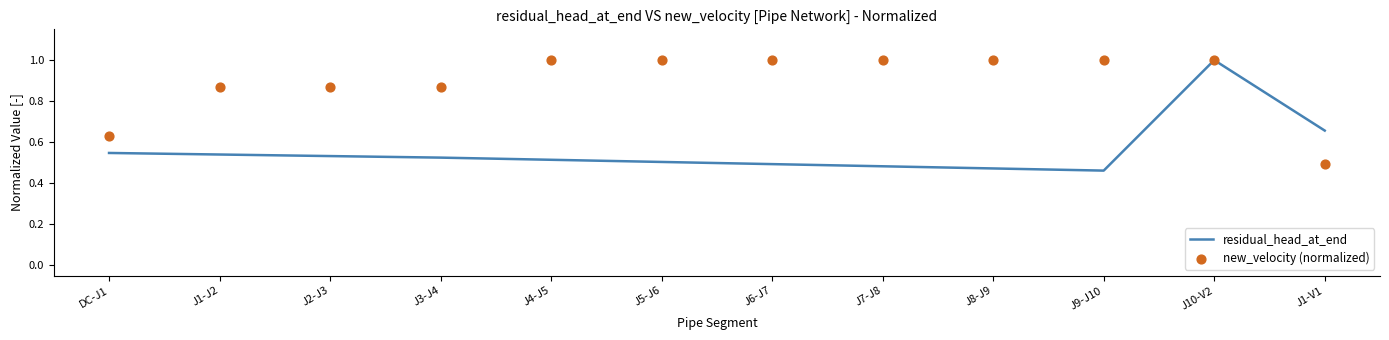

At how many categories does at least one series exceed 0?

12